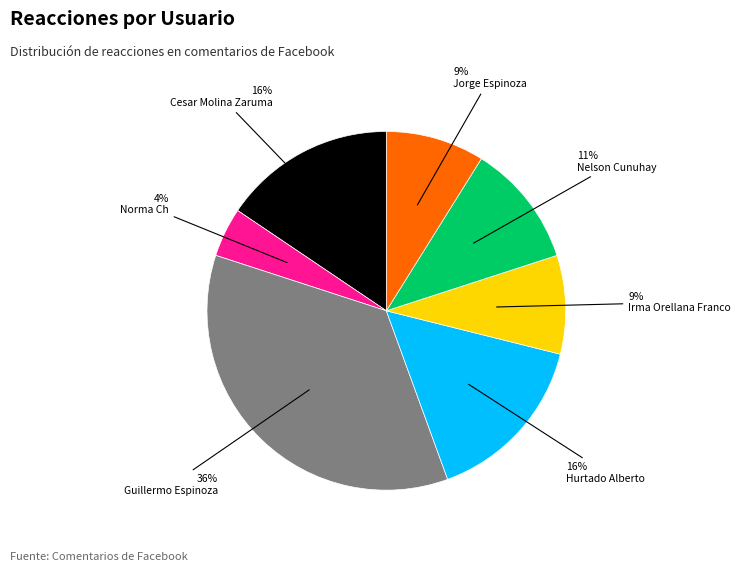

Is there a majority slice in this chart?

No